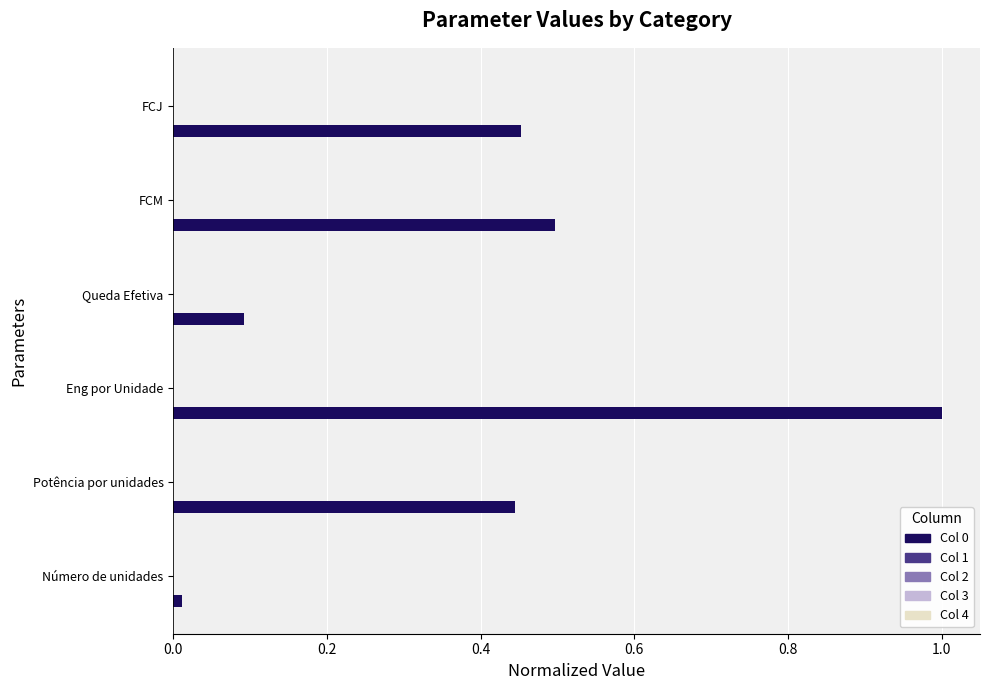

At which category is the sum across all series the highest?

Eng por Unidade